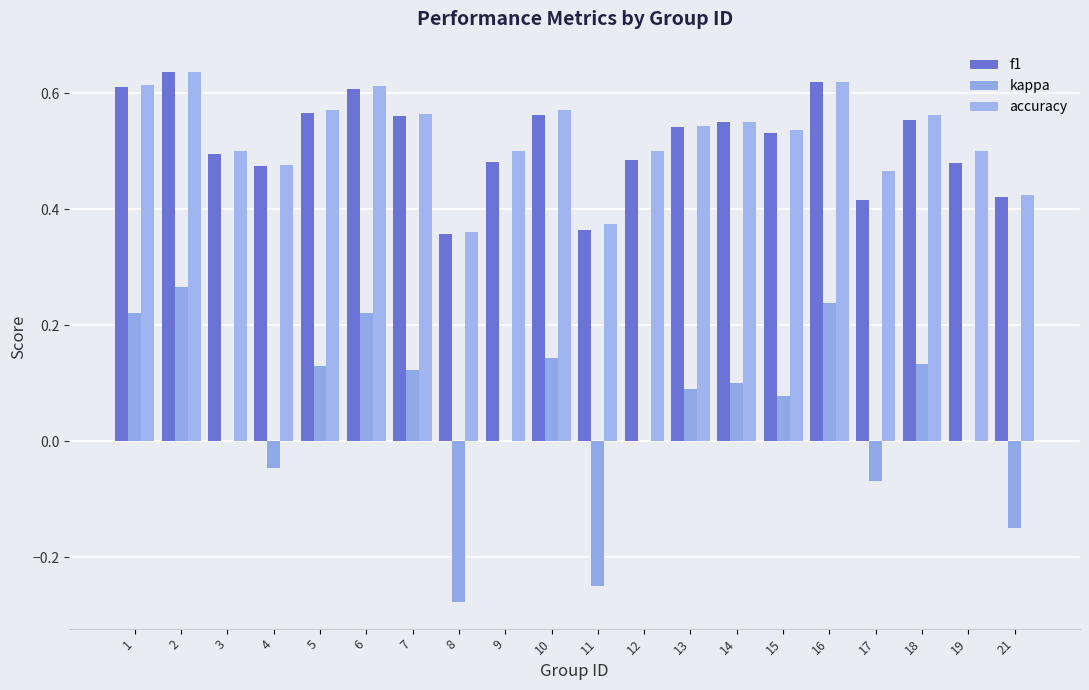

Is it true that accuracy equals 0.4 at 2?

False